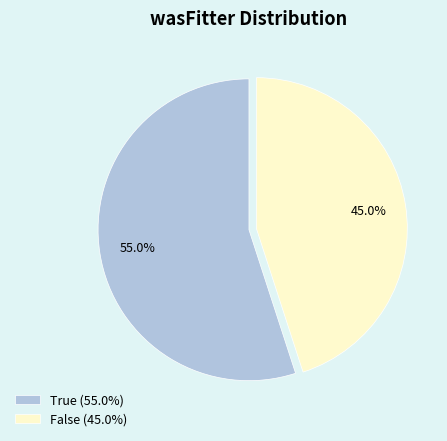

To the nearest percent, what portion does False represent?

45%